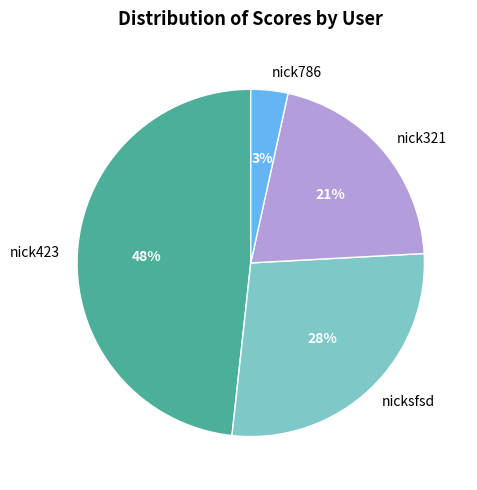

Is it true that nick321 is 27% of the pie?

False